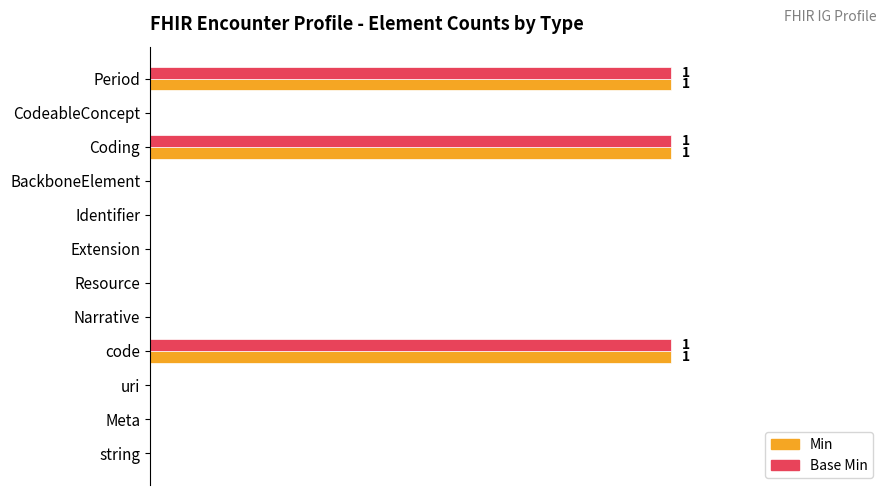

What is the difference between the second highest and minimum values in the Min series?

1